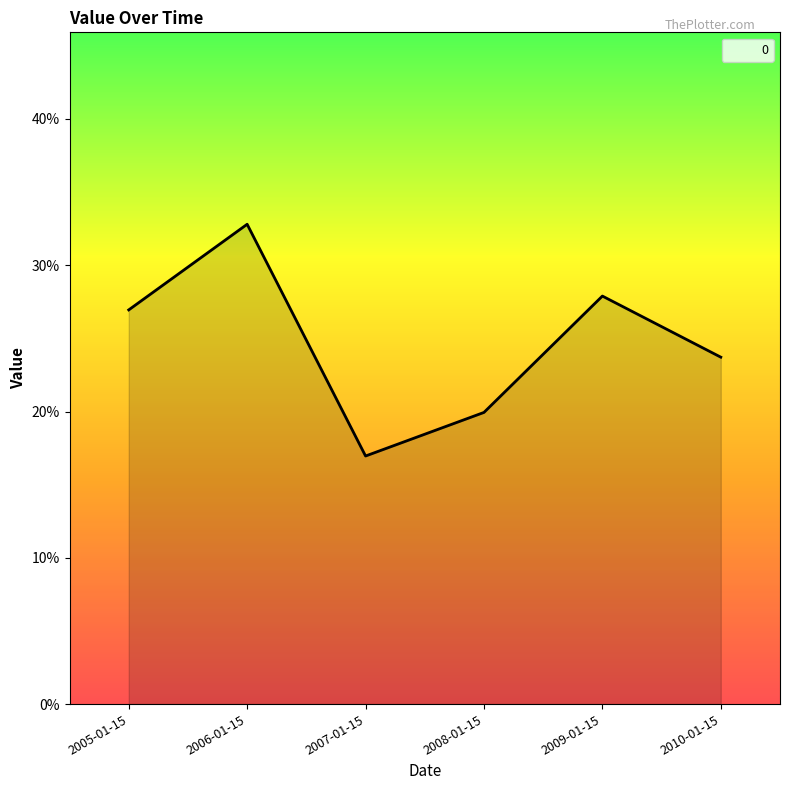

What position from the right is 2009-01-15?

2